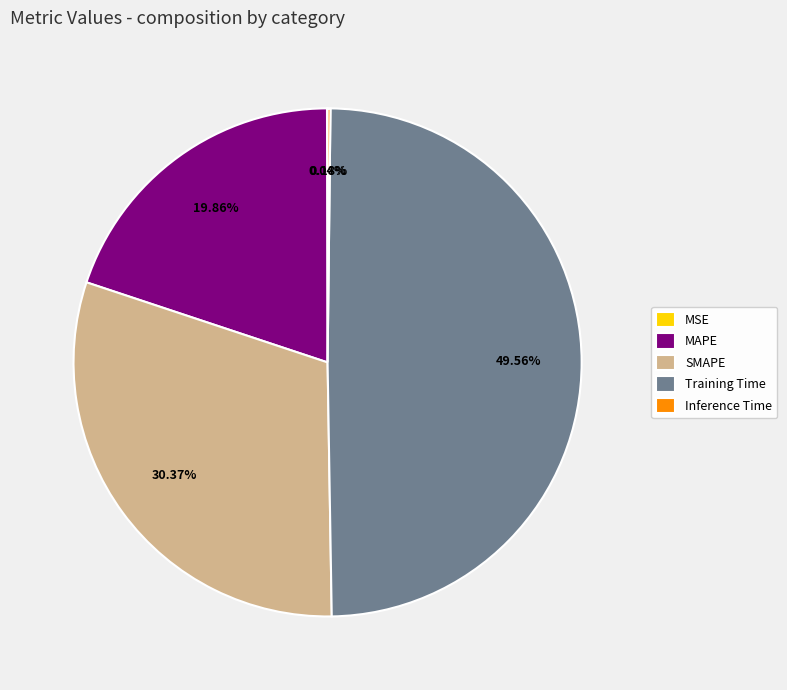

Which has a higher value, SMAPE or MAPE?

SMAPE